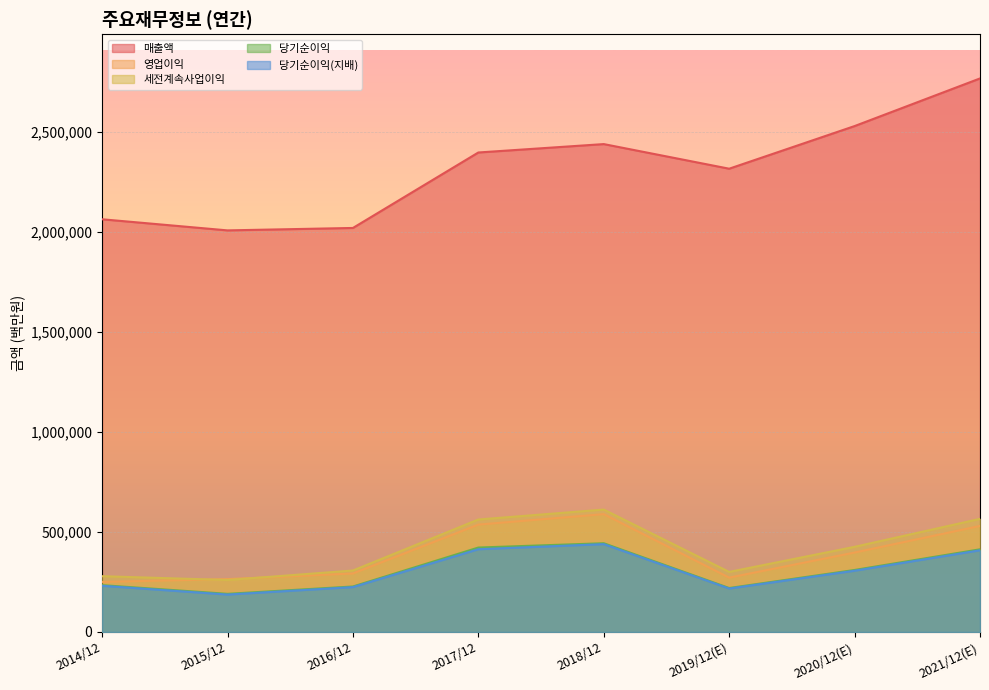

The value of 당기순이익(지배) at 2019/12(E) is 217026. True or false?

True